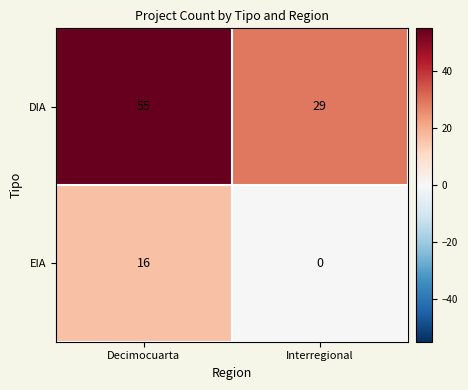

What is the sum of the DIA values at Decimocuarta and Interregional?

84